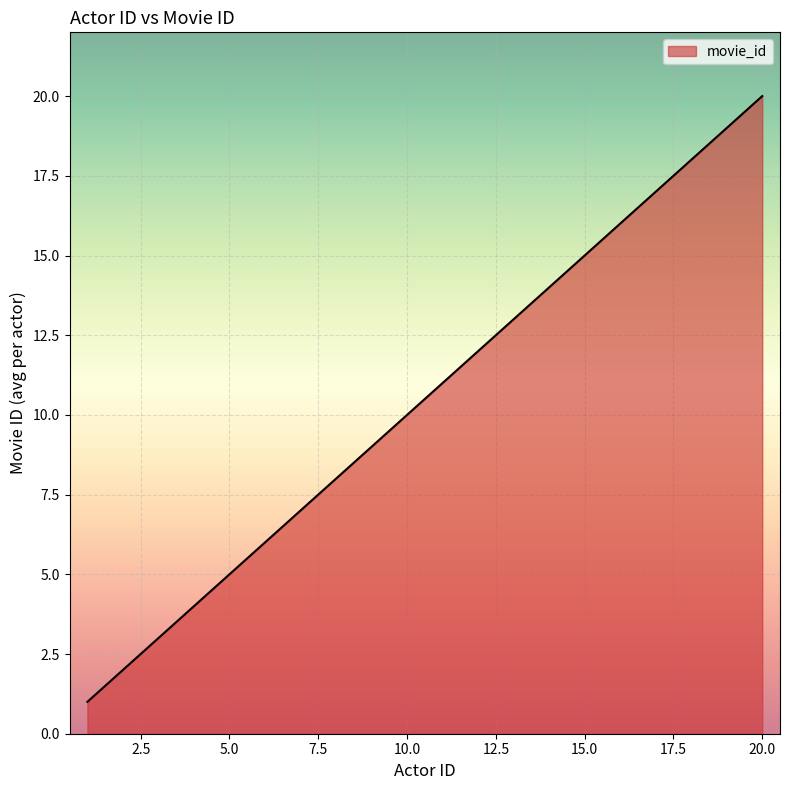

What is the difference between the maximum and minimum values?

19